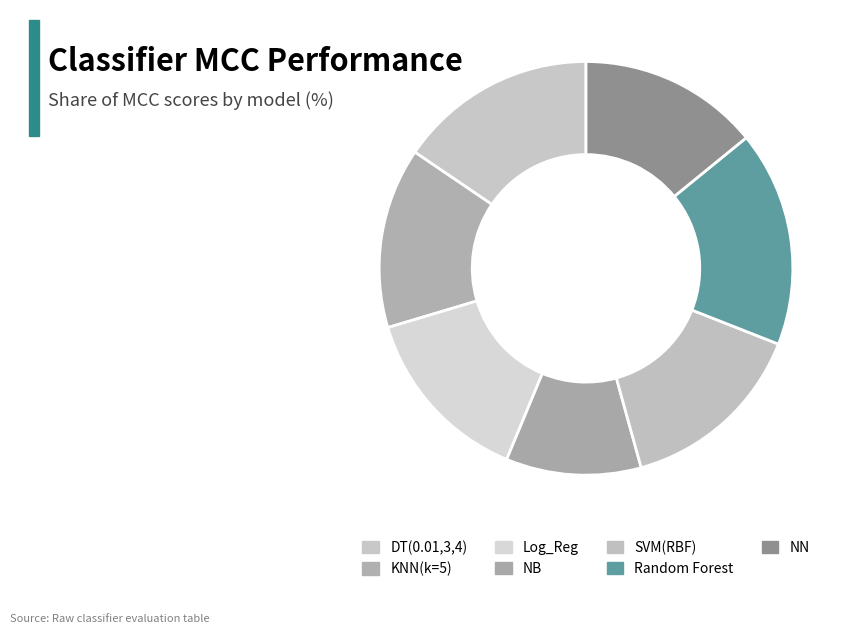

Which category has the smallest portion of the pie?

NB